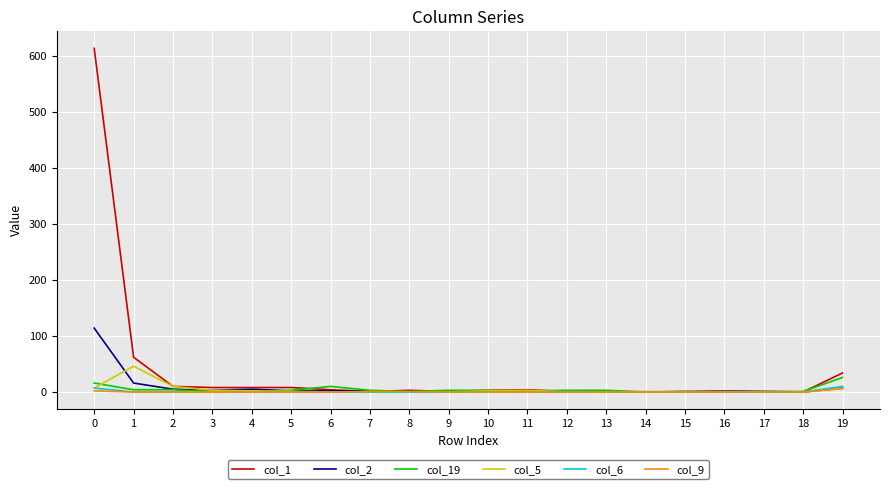

Which series has the widest spread of values?

col_1